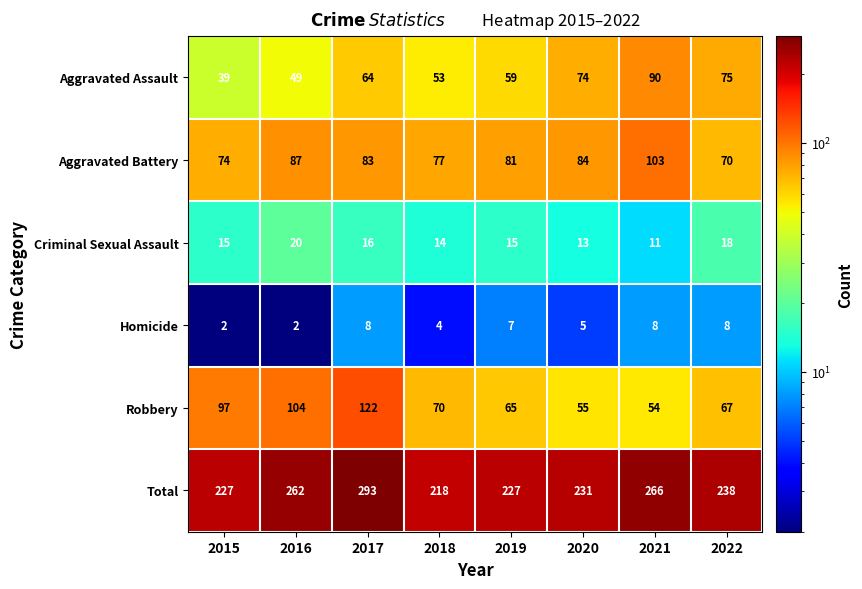

Which series has the largest range (max minus min)?

Total